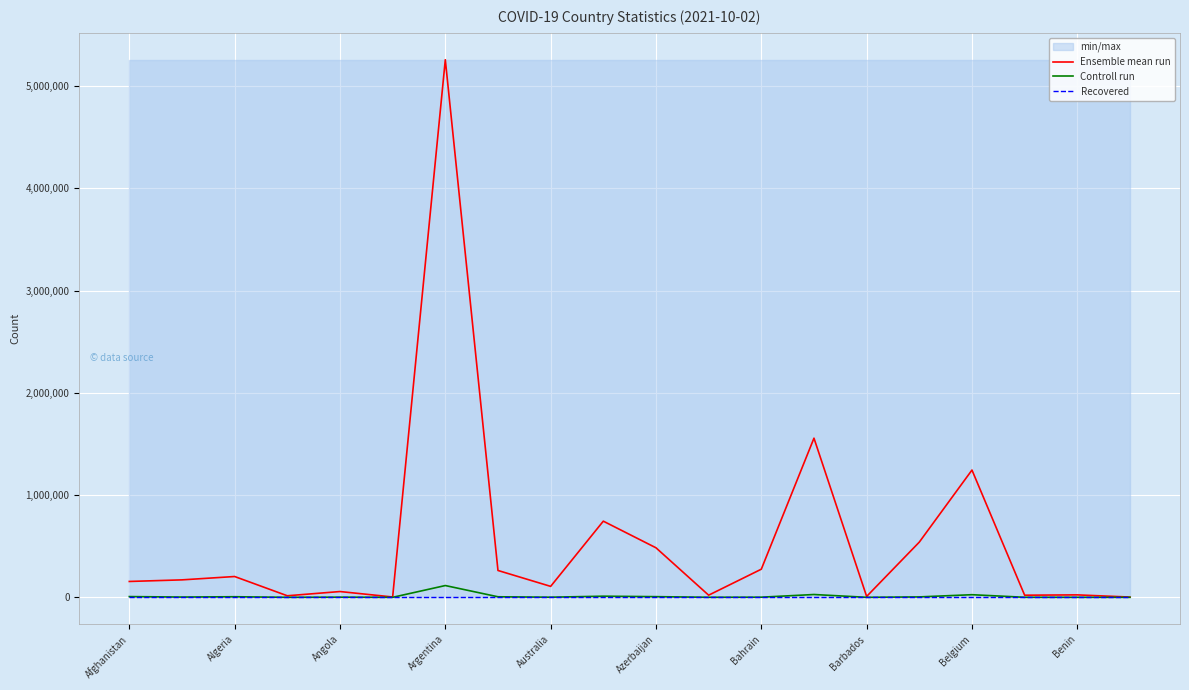

The Recovered series shows 0 at Belgium. True or false?

True